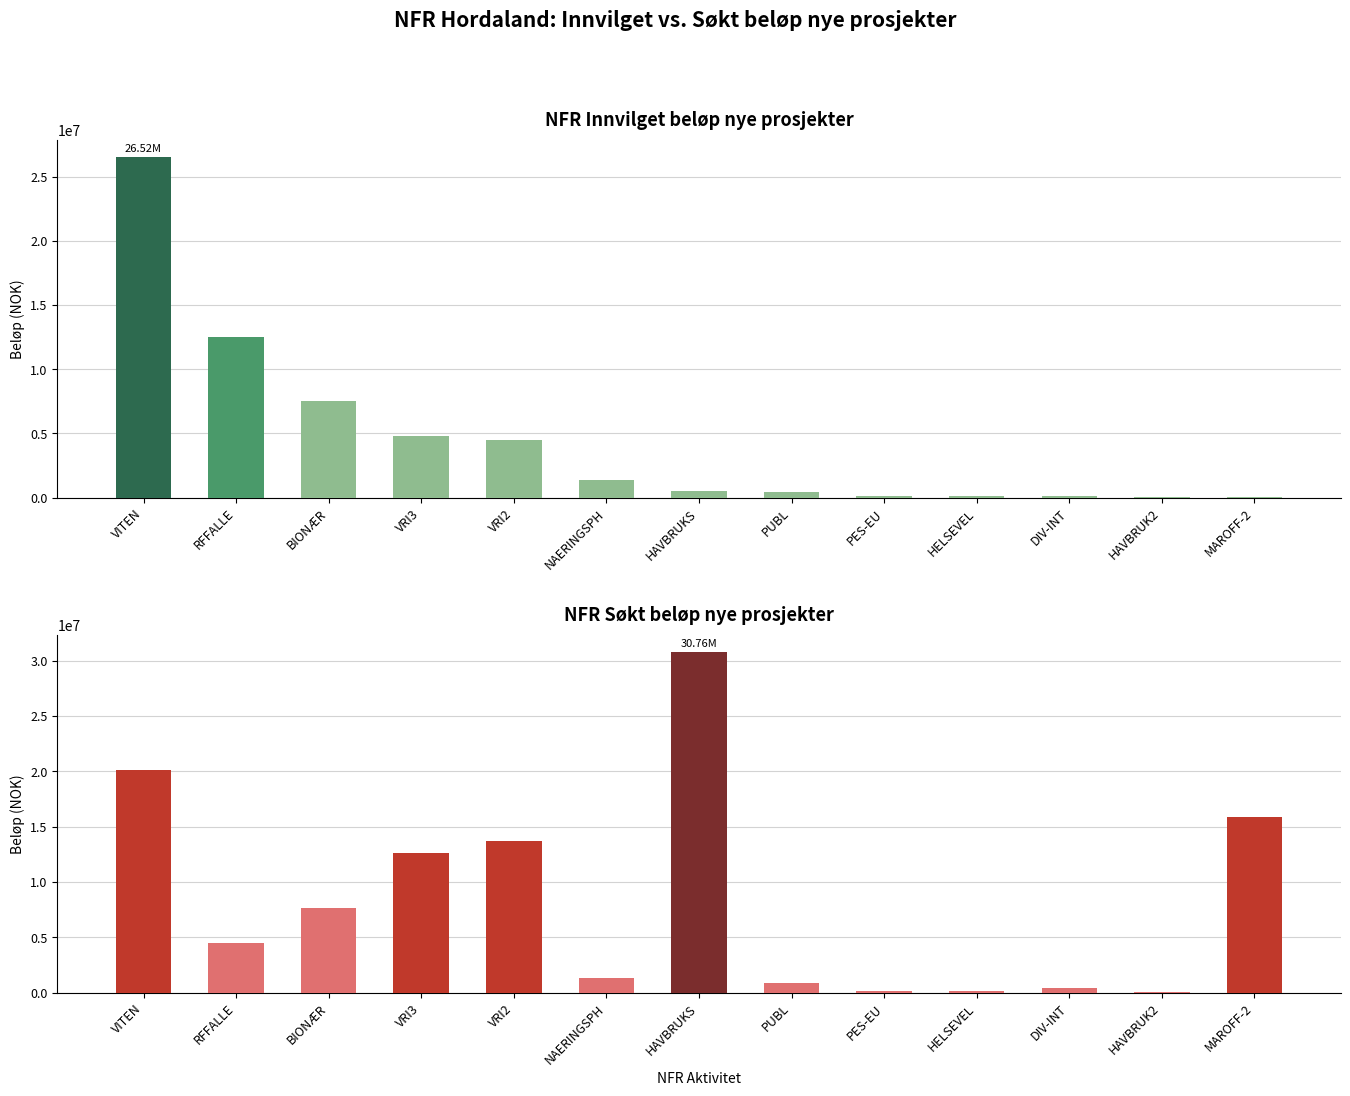

Where does the NFR Søkt beløp nye prosjekter series first go above 4473000?

VITEN